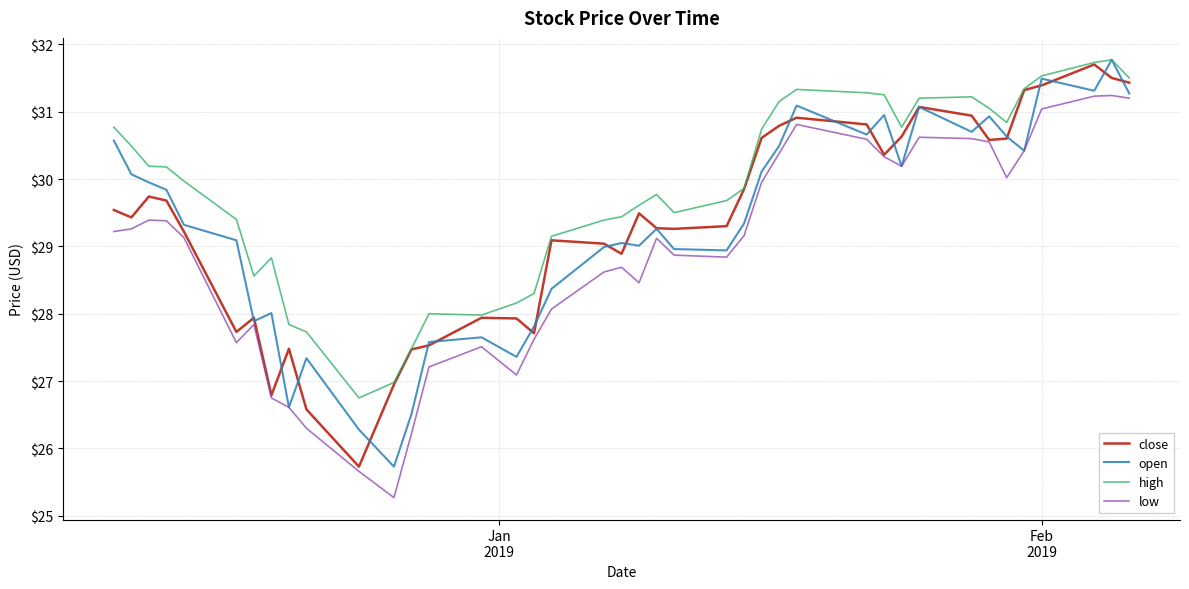

What is the minimum value shown in the chart?

25.3